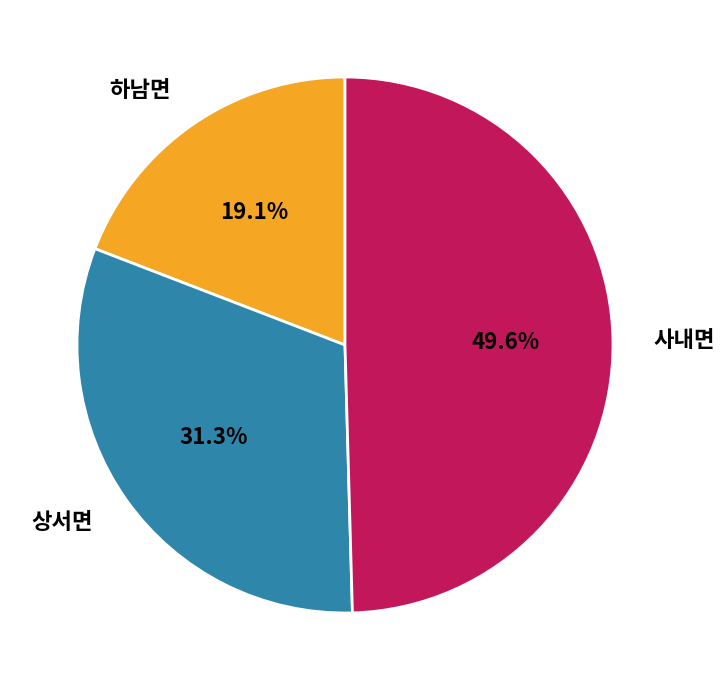

What is the ratio of the value at 상서면 to the value at 하남면?

1.6